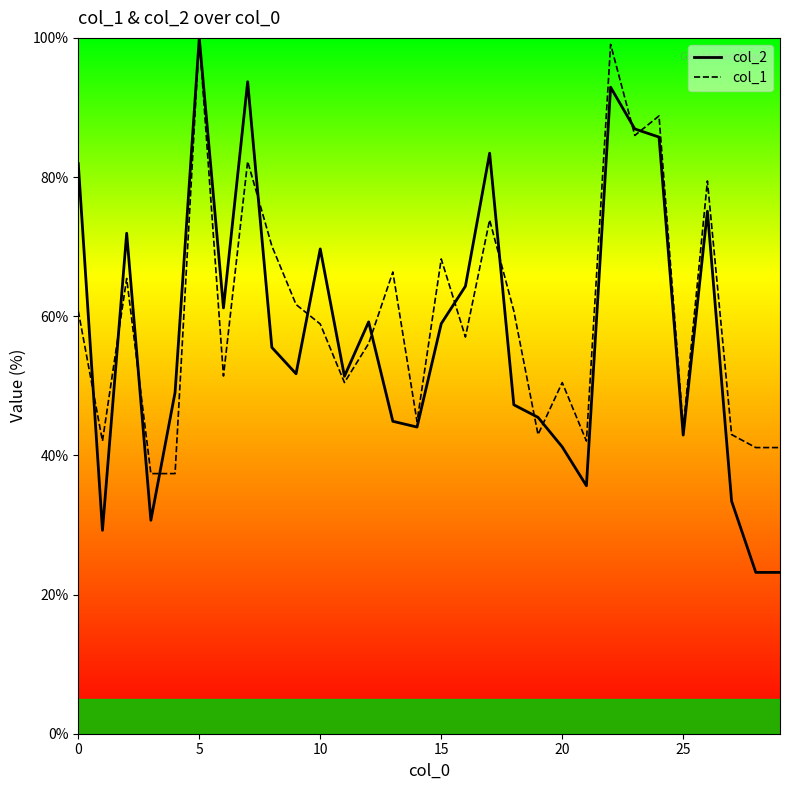

How many interior local peaks does the col_2 series have?

8